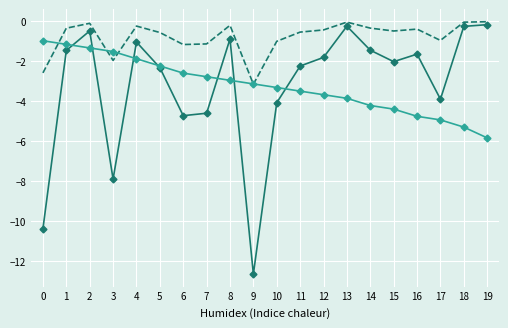

What is the total value across all series at 3?

-11.4